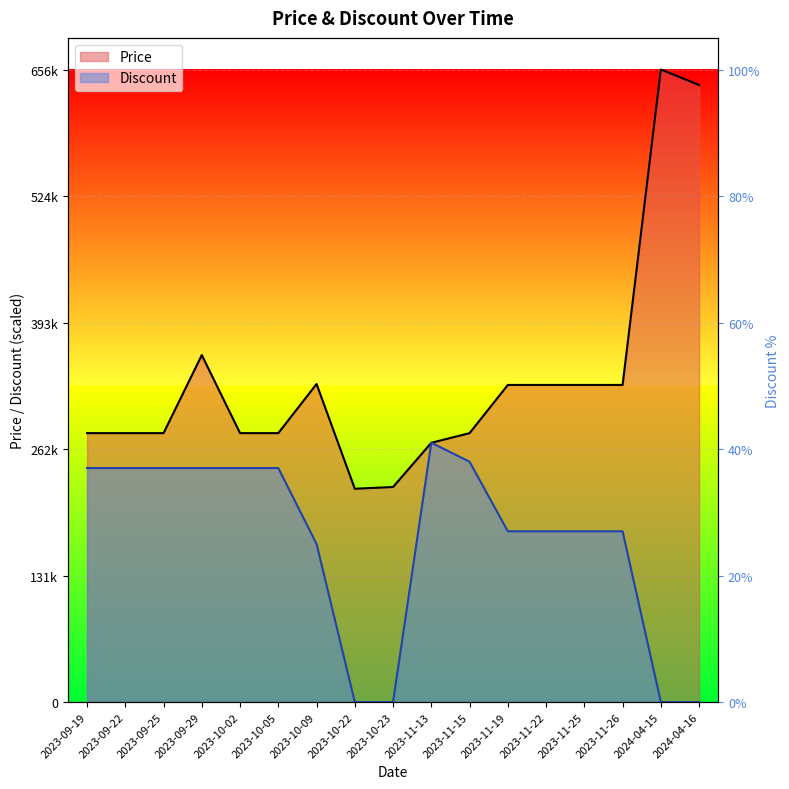

At which label does Price reach its peak?

2024-04-15